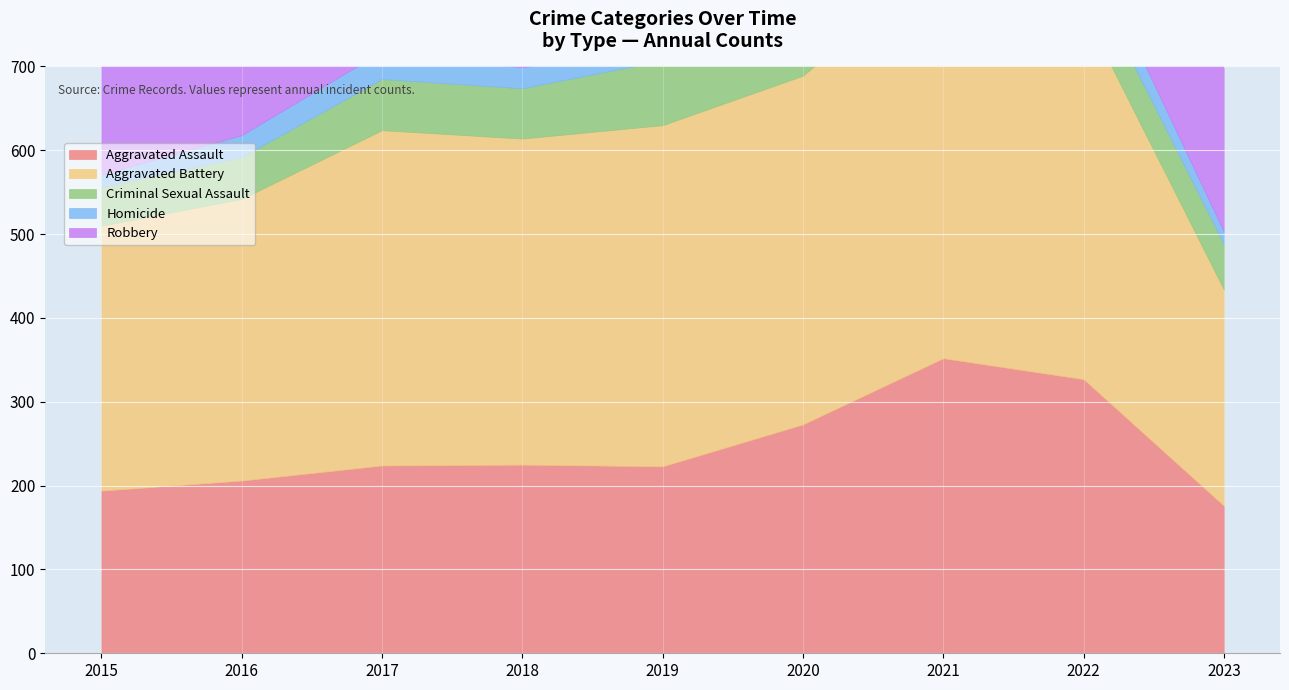

What is the difference between the highest and lowest values at 2023?

243